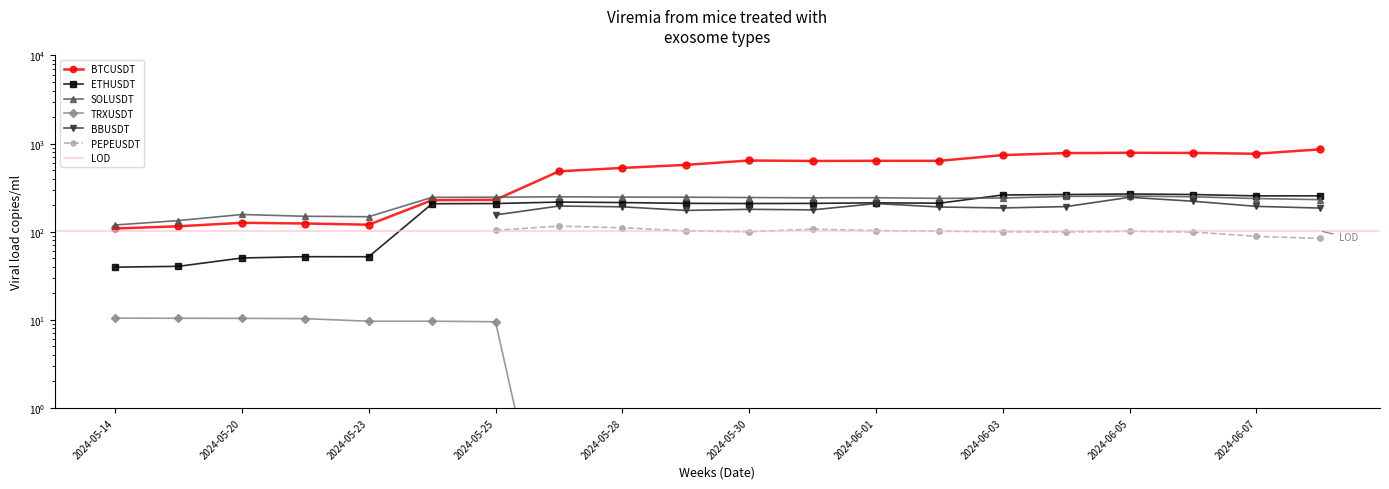

Which series ends up on top after the final intersection of BTCUSDT and SOLUSDT?

BTCUSDT